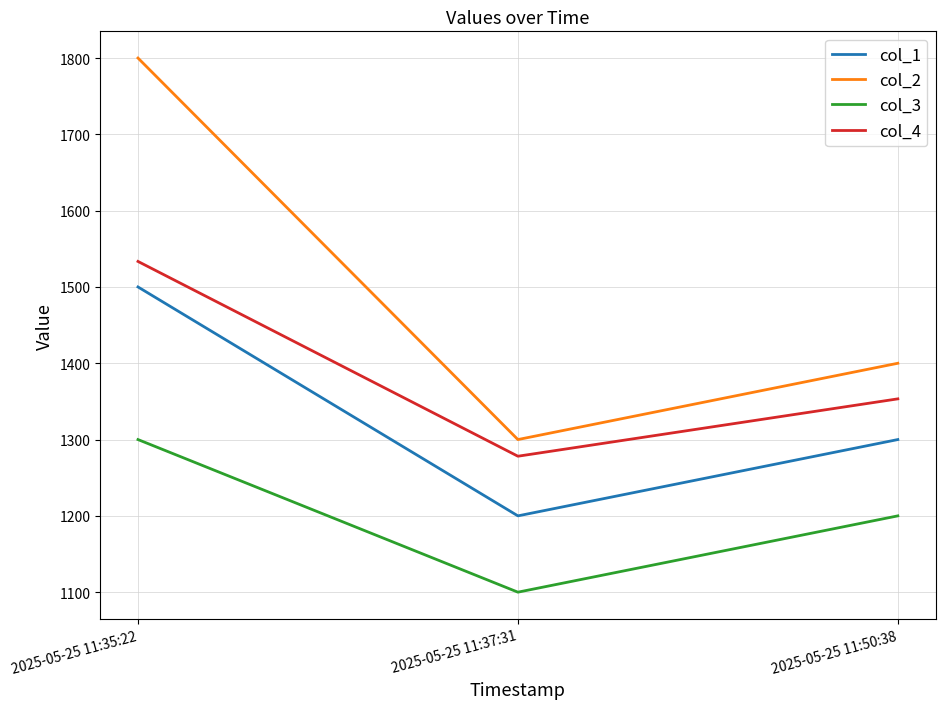

Does the chart display data point markers on the line(s)?

No